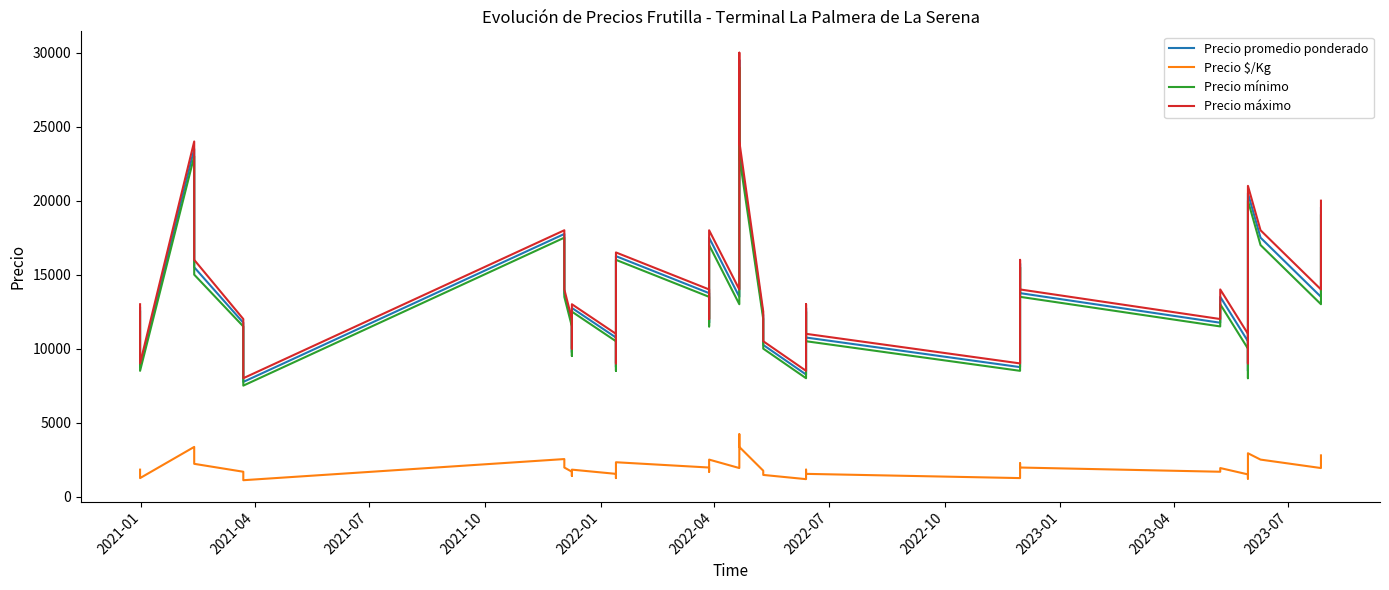

Reading left to right, list all the values displayed in this chart.

Precio promedio ponderado: 12750	10750	8750	23500	19500	15500	11750	9750	7750	17750	15750	13750	11750	9750	12750	10750	8750	16250	13750	11750	17500	13500	29500	23500	12250	10250	8250	12750	10750	8750	15750	13750	11750	13500	10500	8500	20500	17500	13500	19500
Precio $/Kg: 1821	1536	1250	3357	2786	2214	1679	1393	1107	2536	2250	1964	1679	1393	1821	1536	1250	2321	1964	1679	2500	1929	4214	3357	1750	1464	1179	1821	1536	1250	2250	1964	1679	1929	1500	1214	2929	2500	1929	2786
Precio mínimo: 12500	10500	8500	23000	19000	15000	11500	9500	7500	17500	15500	13500	11500	9500	12500	10500	8500	16000	13500	11500	17000	13000	29000	23000	12000	10000	8000	12500	10500	8500	15500	13500	11500	13000	10000	8000	20000	17000	13000	19000
Precio máximo: 13000	11000	9000	24000	20000	16000	12000	10000	8000	18000	16000	14000	12000	10000	13000	11000	9000	16500	14000	12000	18000	14000	30000	24000	12500	10500	8500	13000	11000	9000	16000	14000	12000	14000	11000	9000	21000	18000	14000	20000